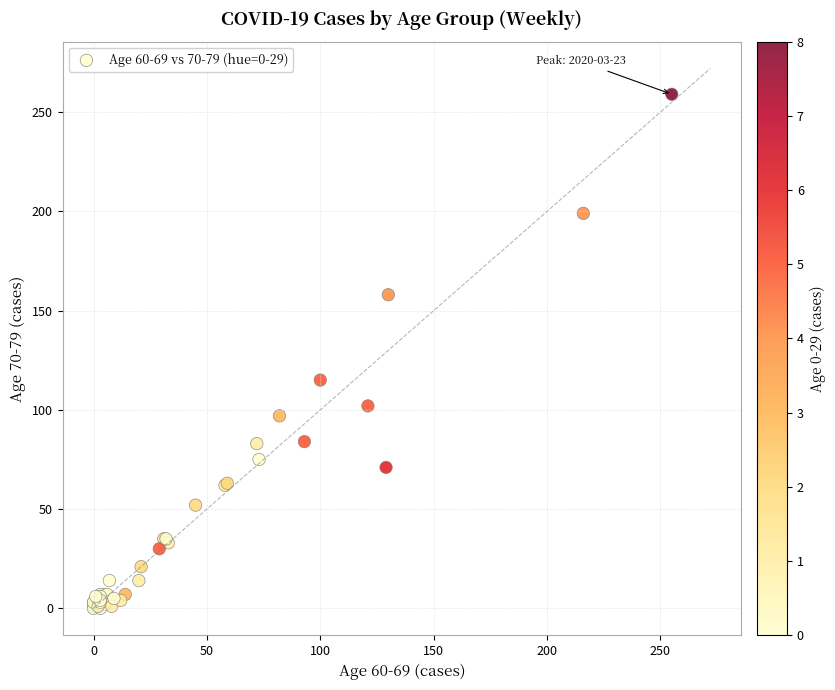

What Y value in the scatter plot is closest to 129?

115